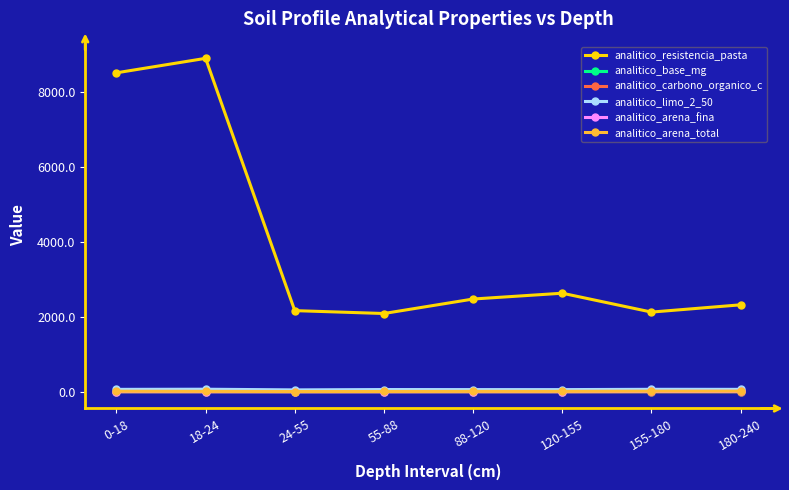

How many lines are shown in the chart?

6